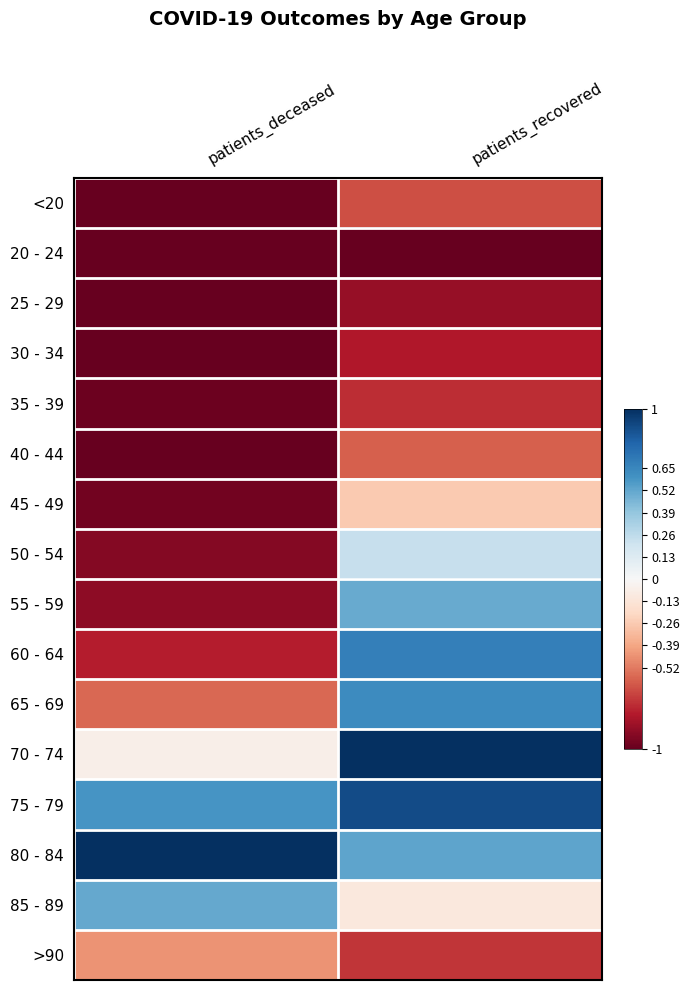

Which has a higher value, patients_recovered or patients_deceased?

patients_recovered